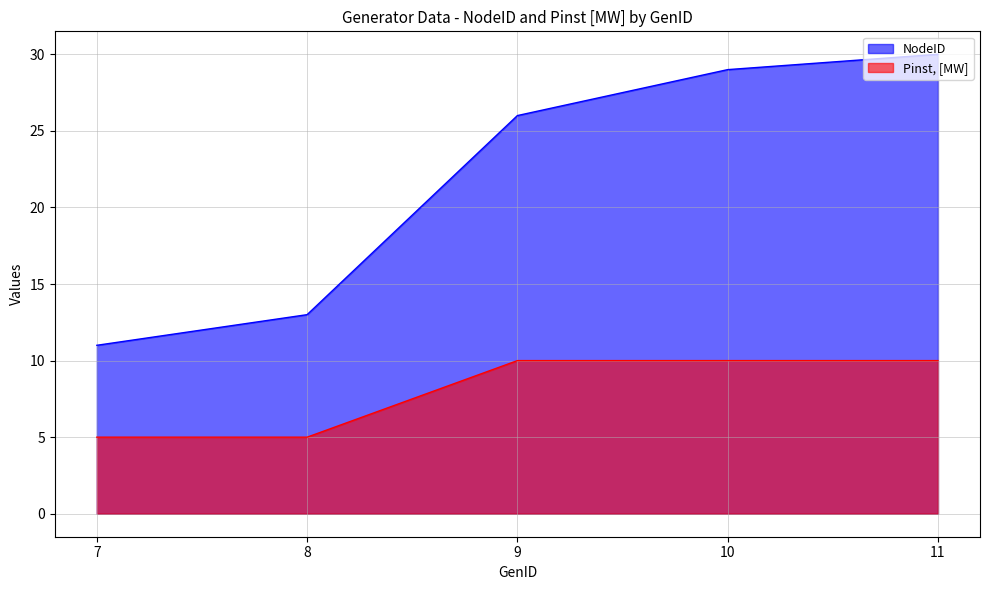

At which label does NodeID first exceed 26?

10